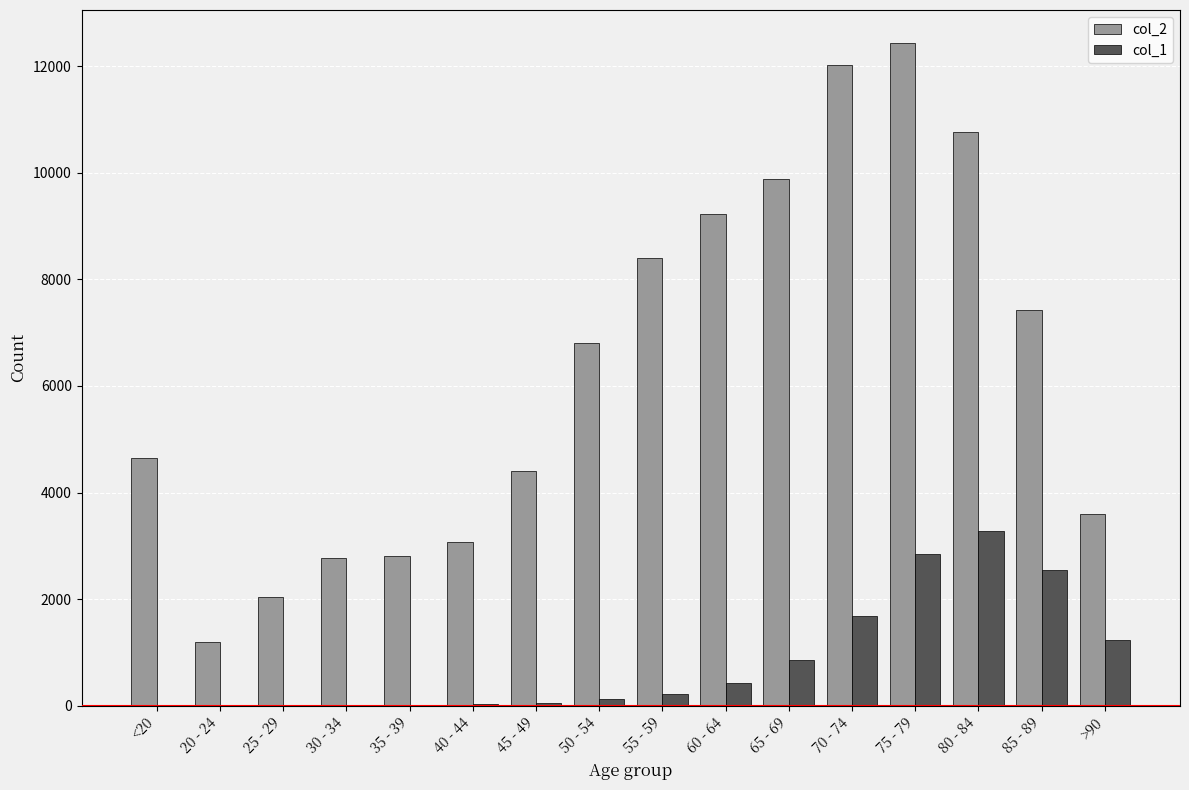

Is it true that col_2 equals 6137 at 60 - 64?

False